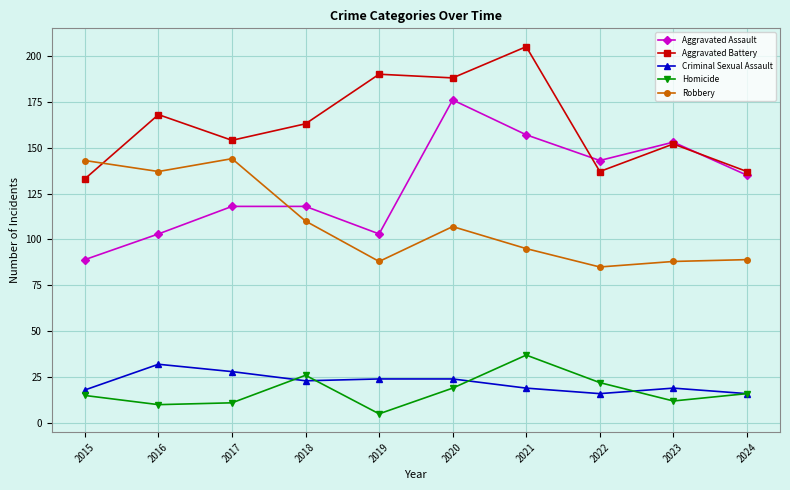

Where is the first local maximum for Robbery?

2017